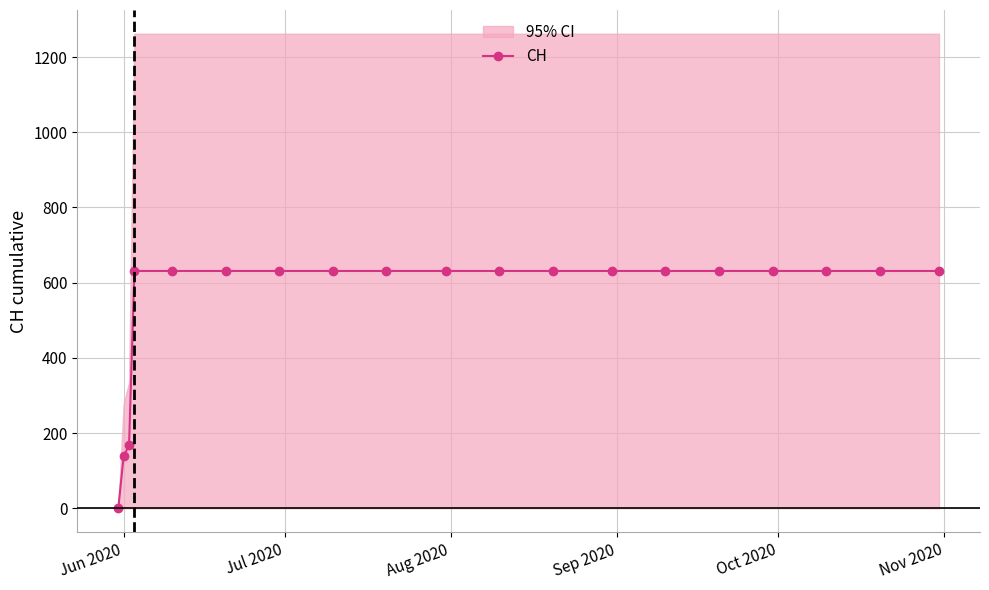

What is the difference between the maximum and second lowest values?

492